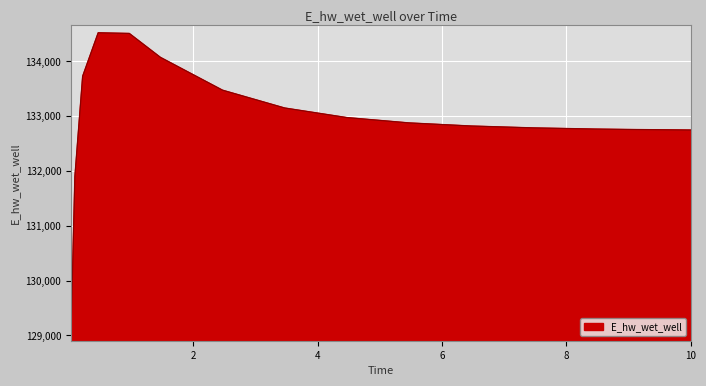

What is the difference between the maximum and minimum values?

5491.8